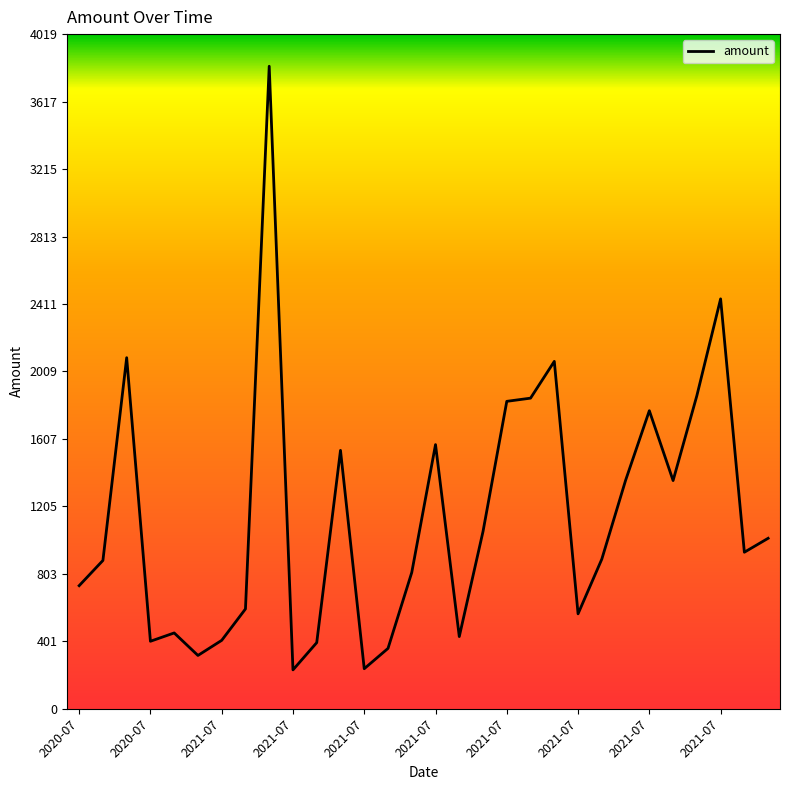

What is the difference between the maximum and minimum values?

3596.5